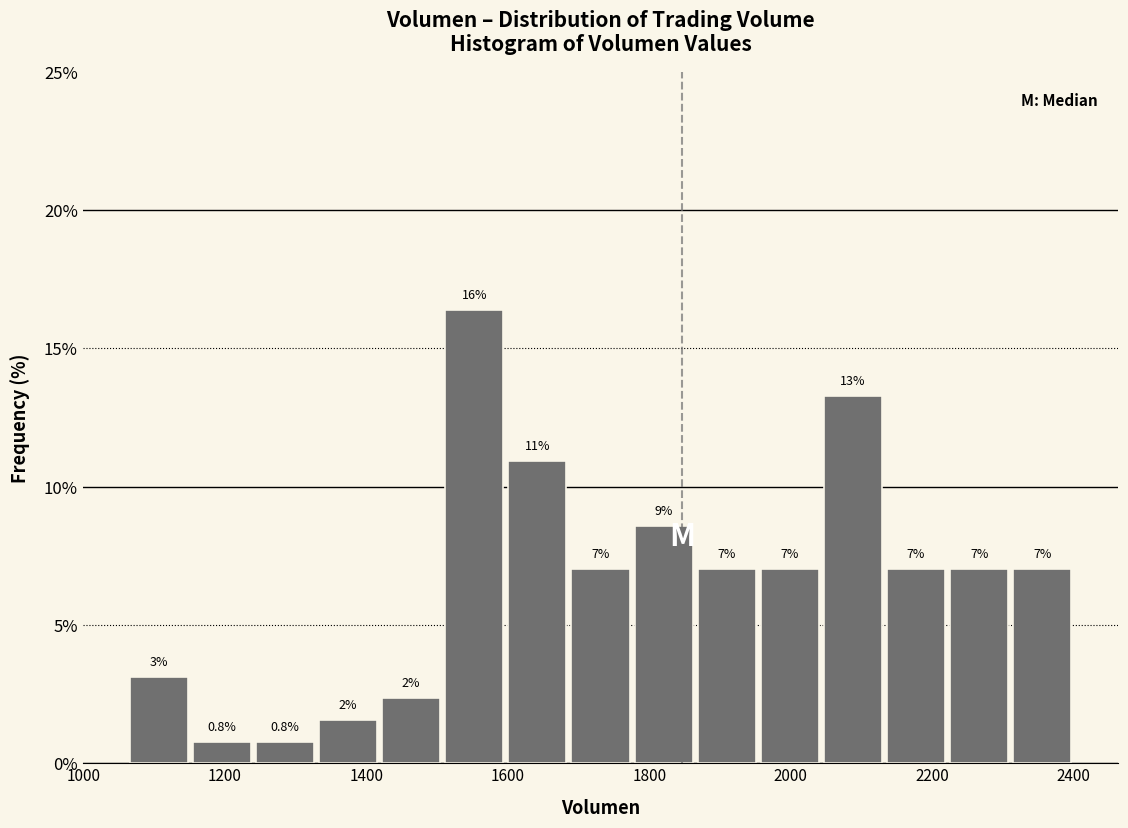

Which range on the x-axis has the tallest bar?

1500 to 1600